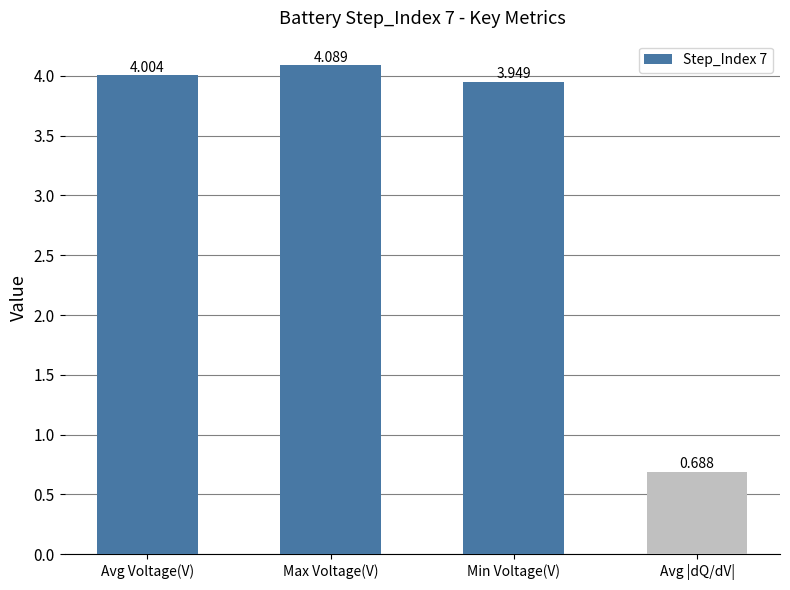

Rank the categories by value from highest to lowest.

Max Voltage(V), Avg Voltage(V), Min Voltage(V), Avg |dQ/dV|